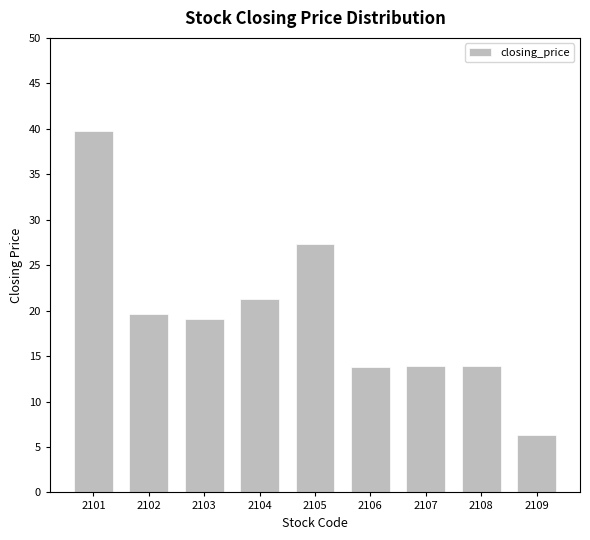

What is the sum of all values?

175.1